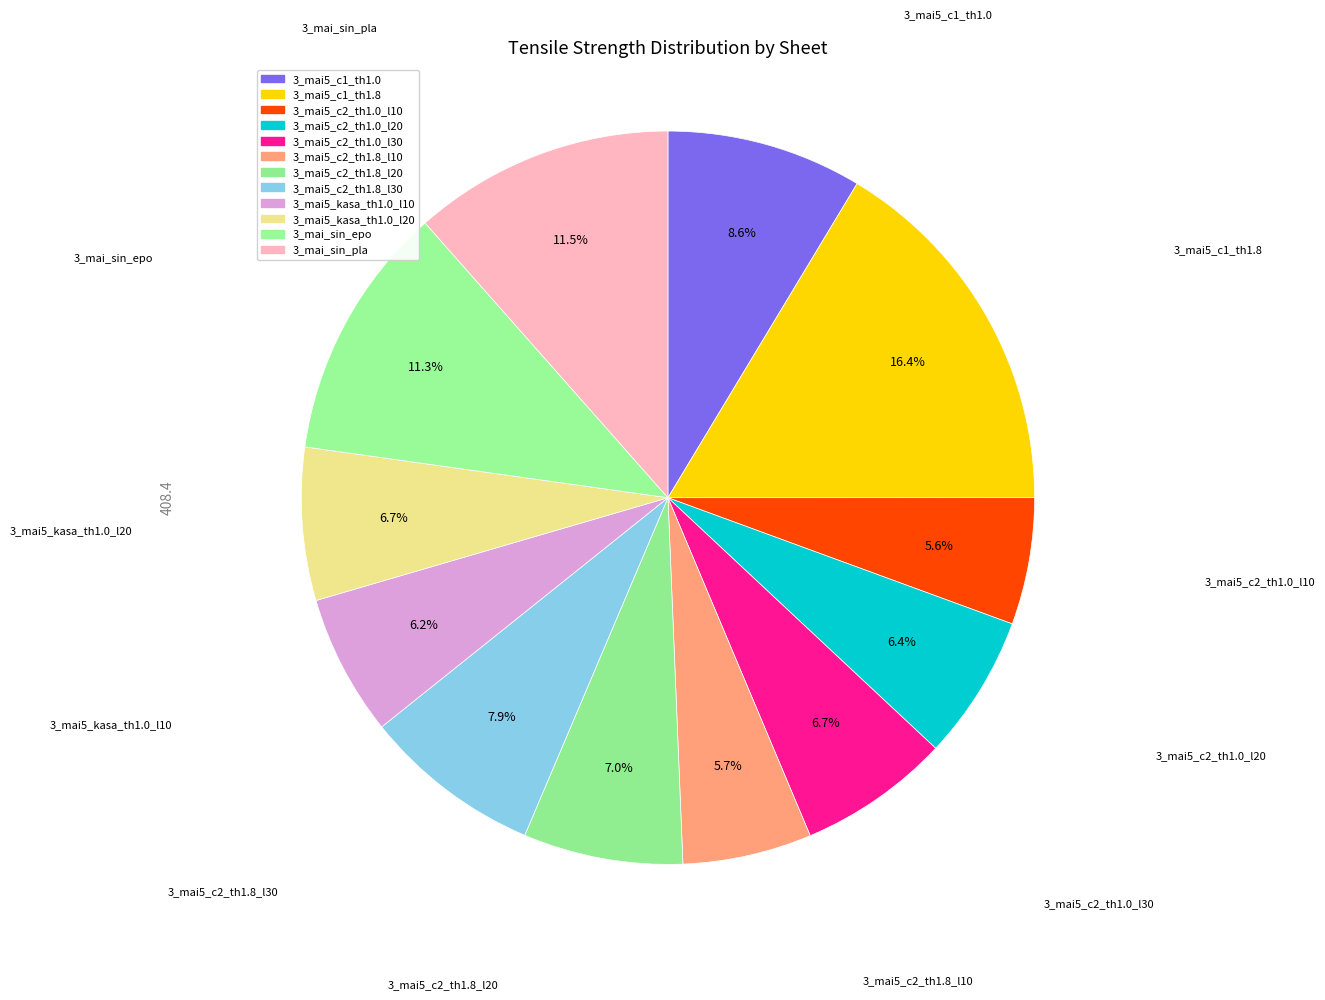

Does 3_mai5_c1_th1.8 account for over 50% of the chart?

No